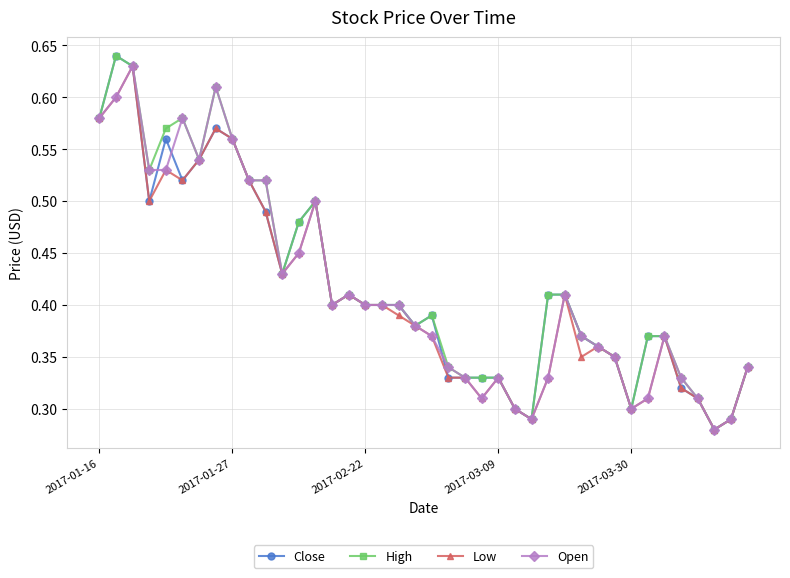

At how many categories does at least one series exceed 0?

40